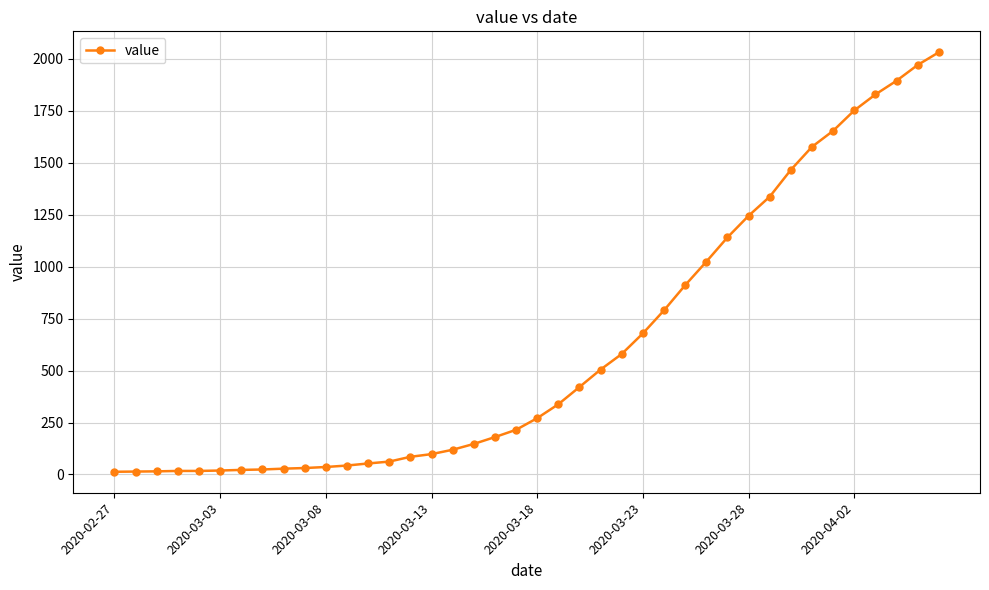

What is the maximum value shown in the chart?

2032